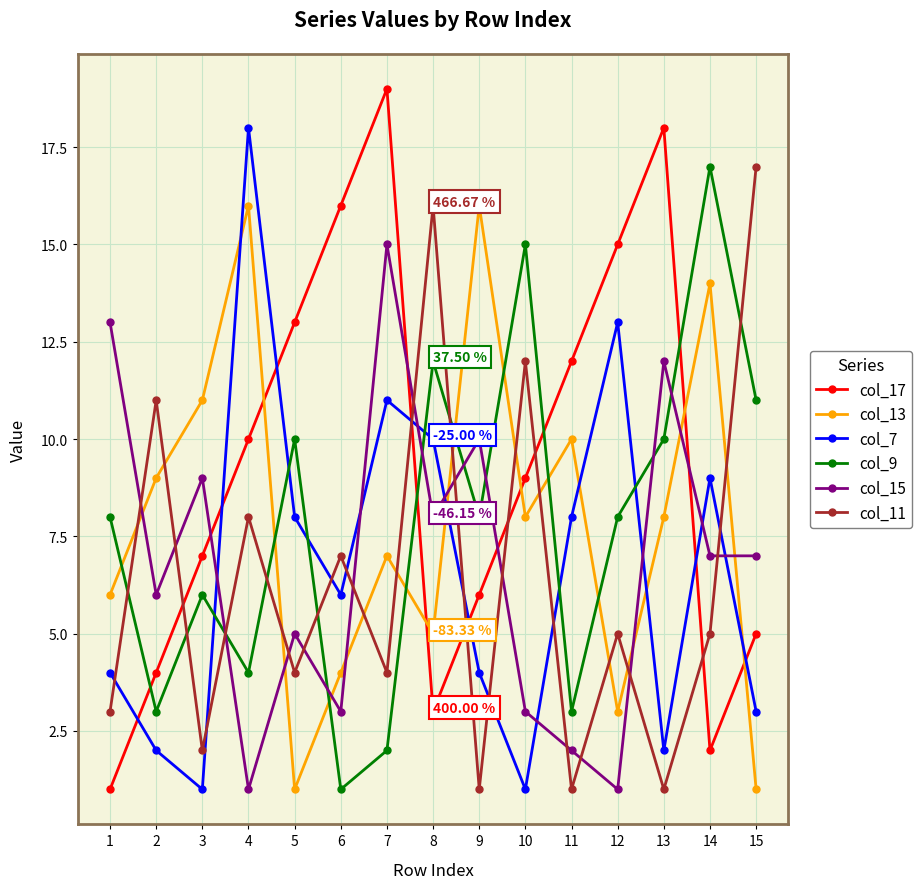

True or false: col_15 has a value of 3 at 10.

True